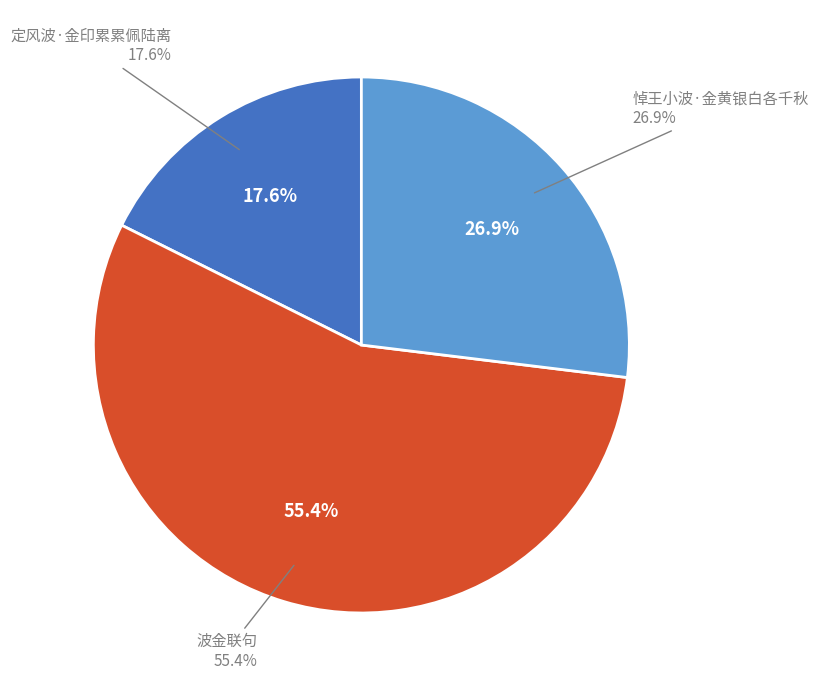

Which slice is the smallest?

定风波·金印累累佩陆离